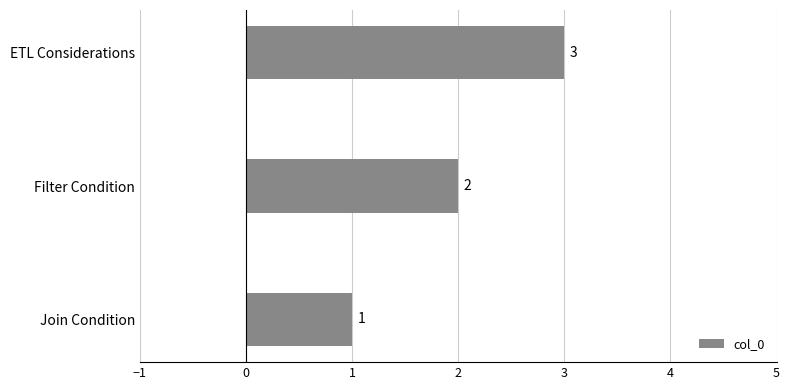

Count the number of data series in this chart.

1